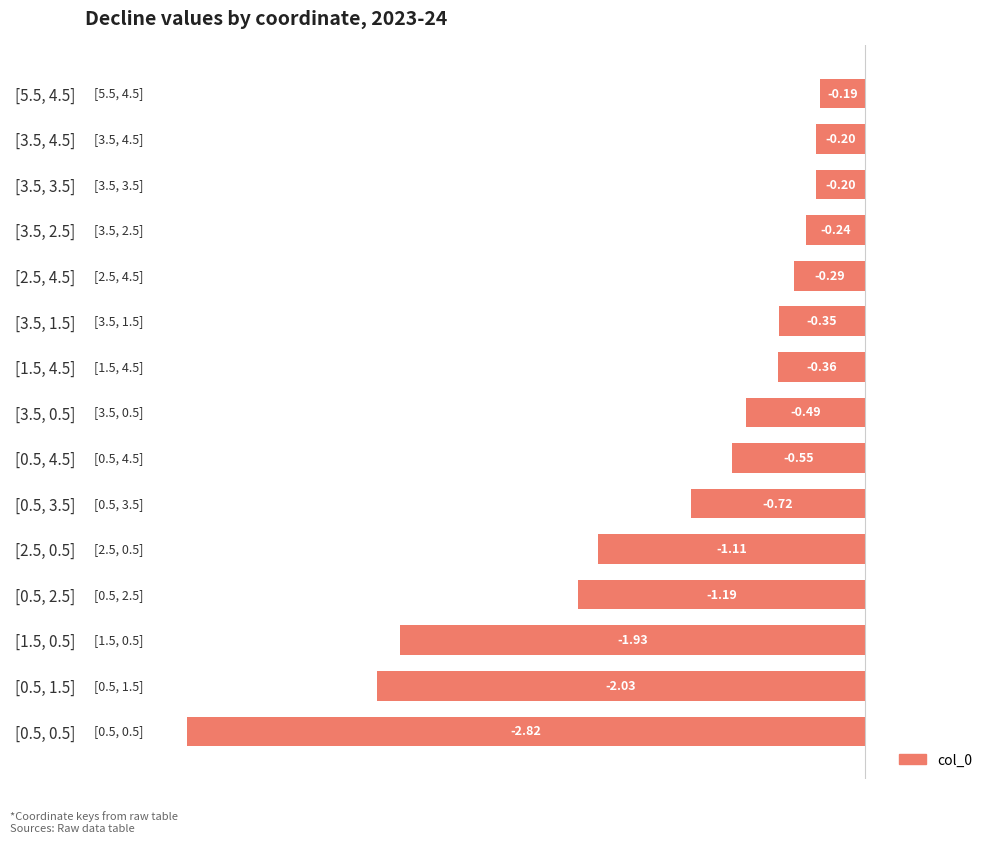

What is the average value?

-0.8